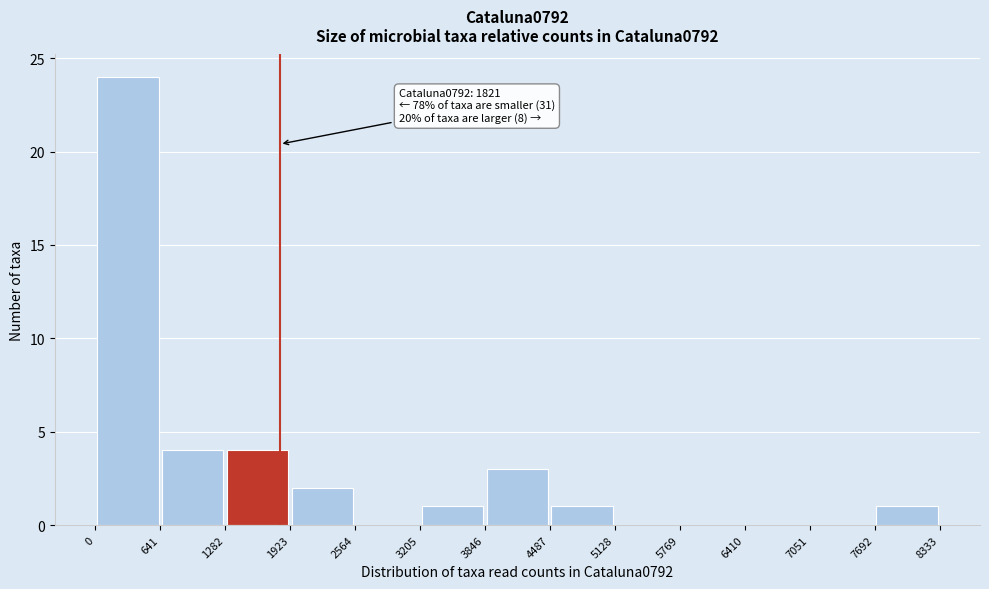

Which range on the x-axis has the tallest bar?

0 to 641